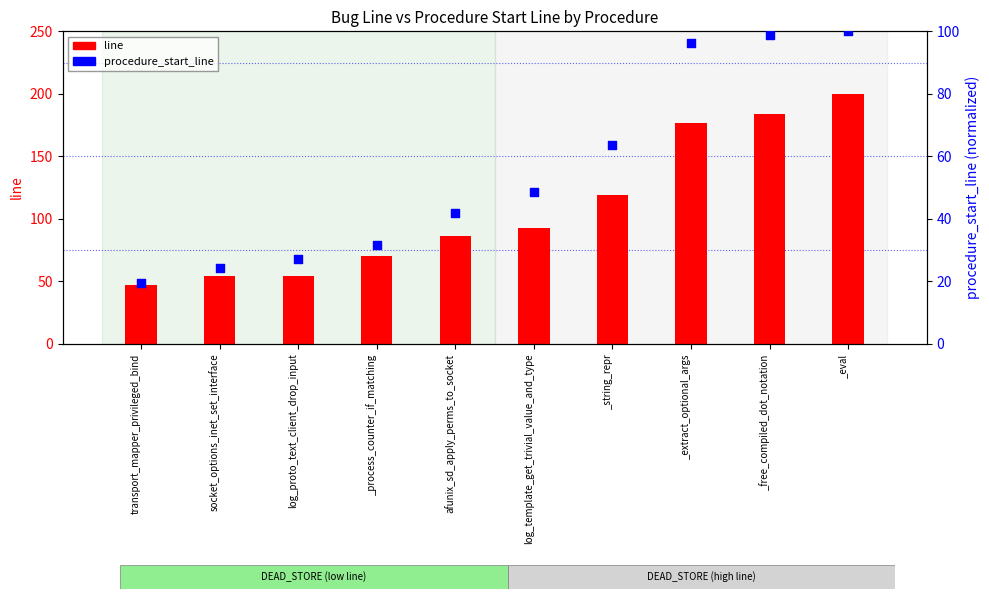

Which series reaches the minimum Y coordinate?

procedure_start_line